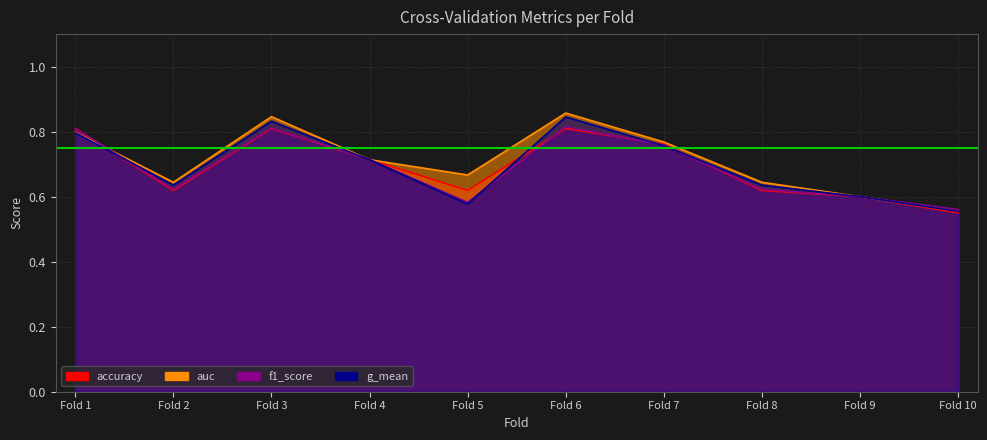

How many interior local valleys does the auc series have?

2